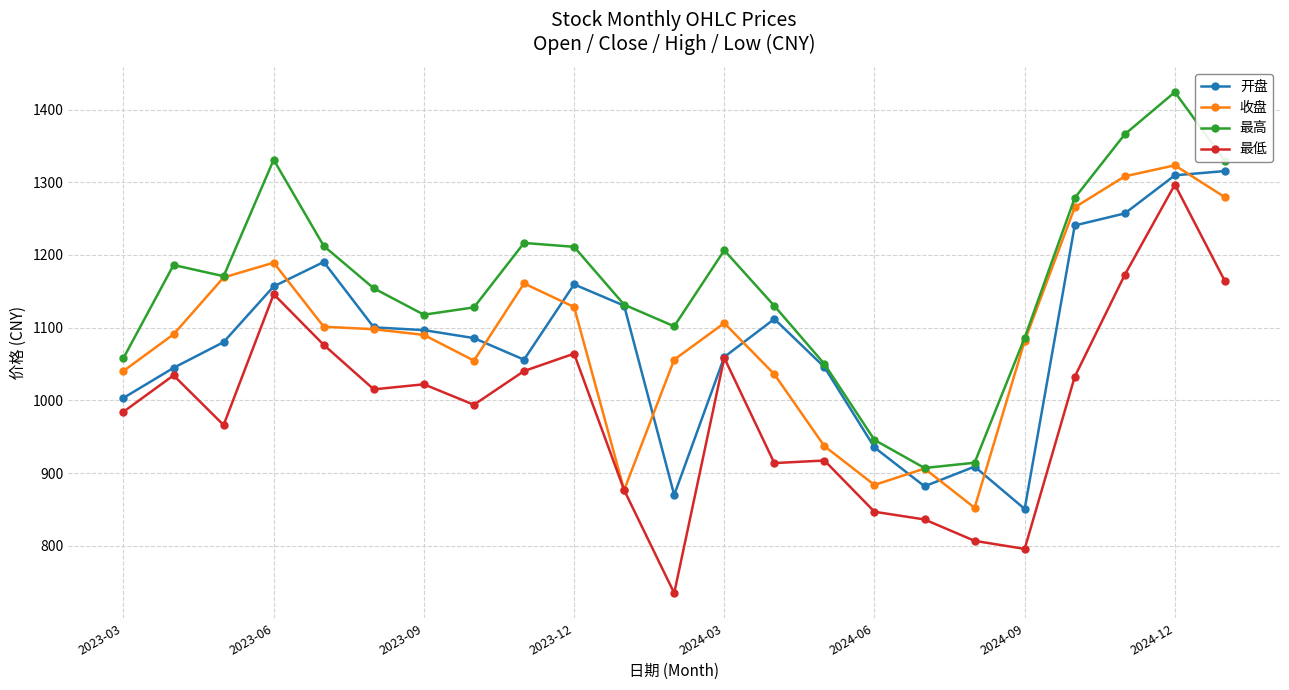

What is the smallest value displayed?

735.1